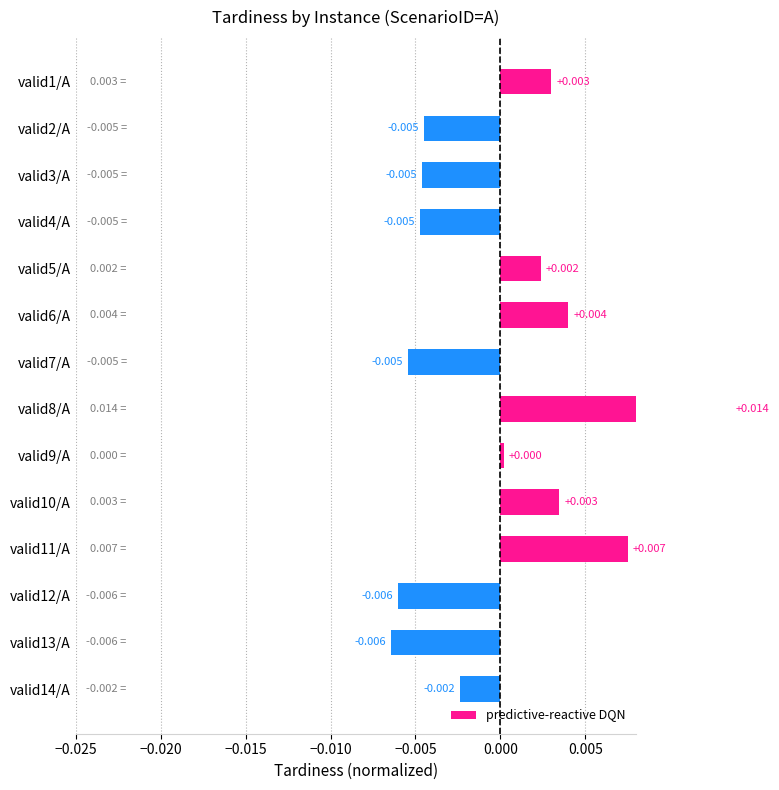

The chart shows a value of 0.0 at valid5/A. True or false?

True